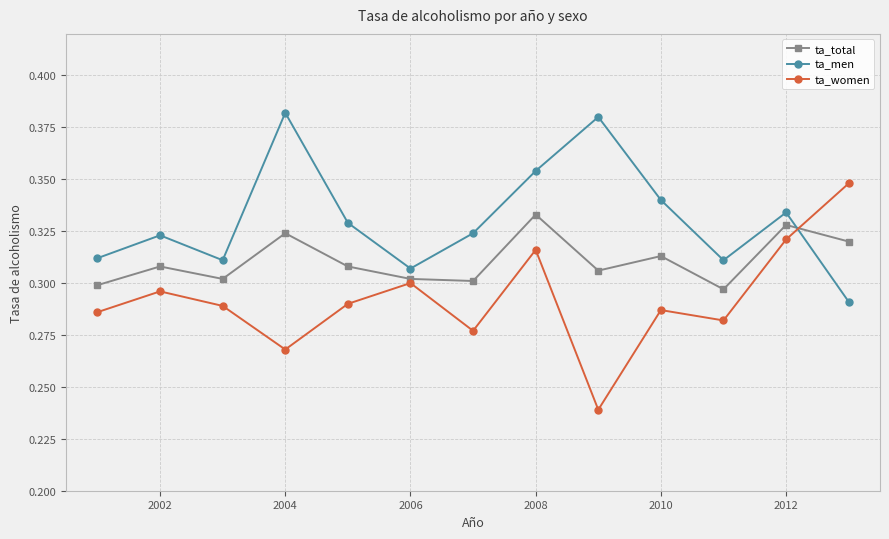

Does the chart display data point markers on the line(s)?

Yes